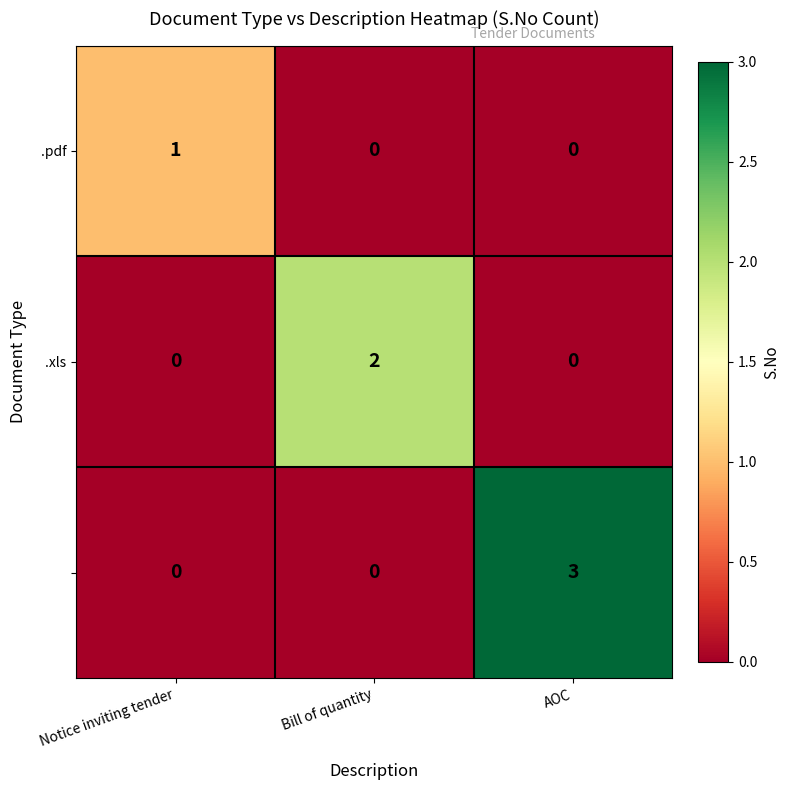

At which category is the sum across all series the highest?

AOC